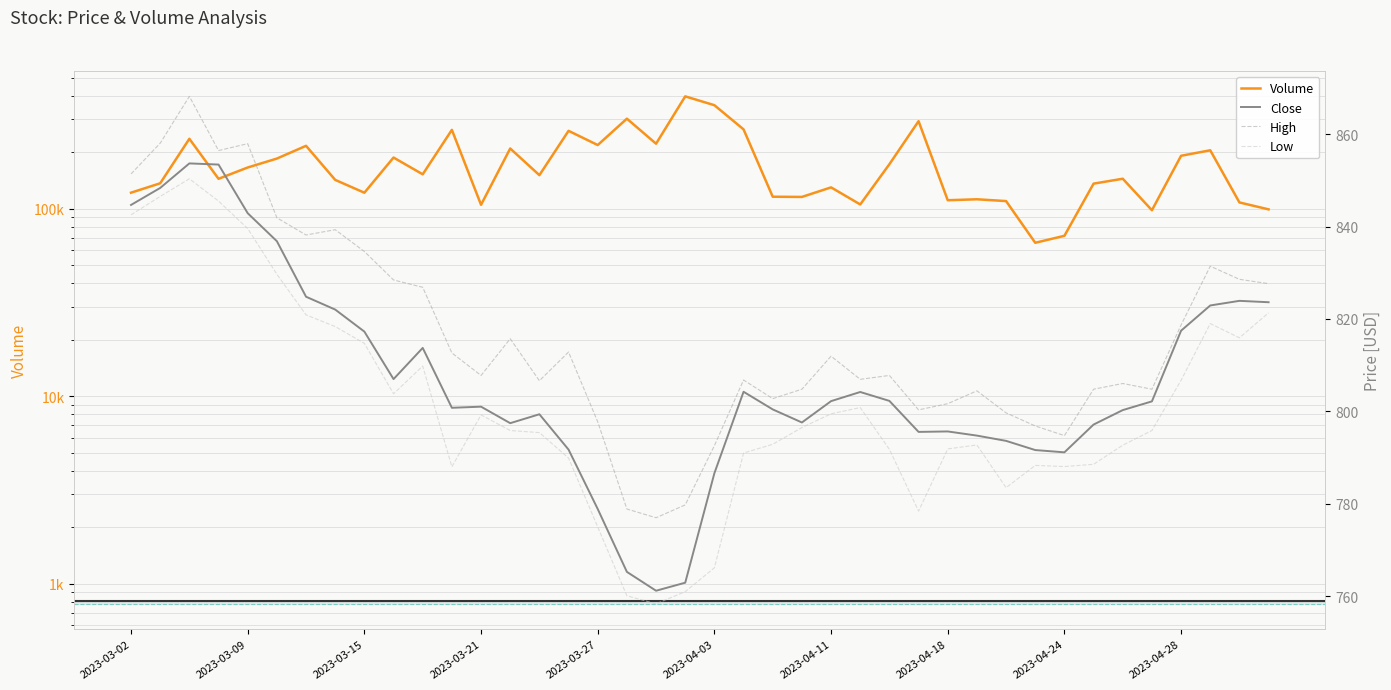

At which label is Low closest to 804?

2023-04-28